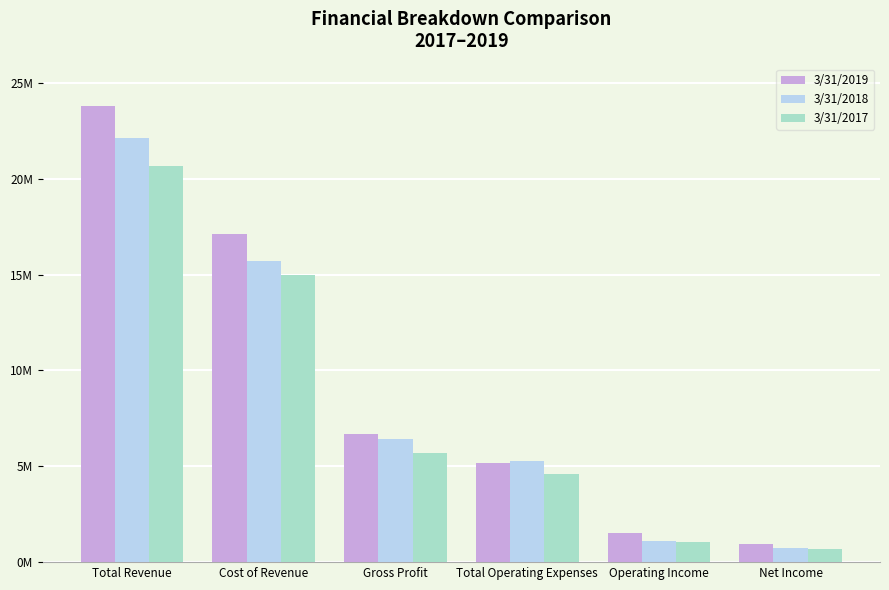

What is the value of the 3/31/2019 bar at the 4th from the left?

5181079